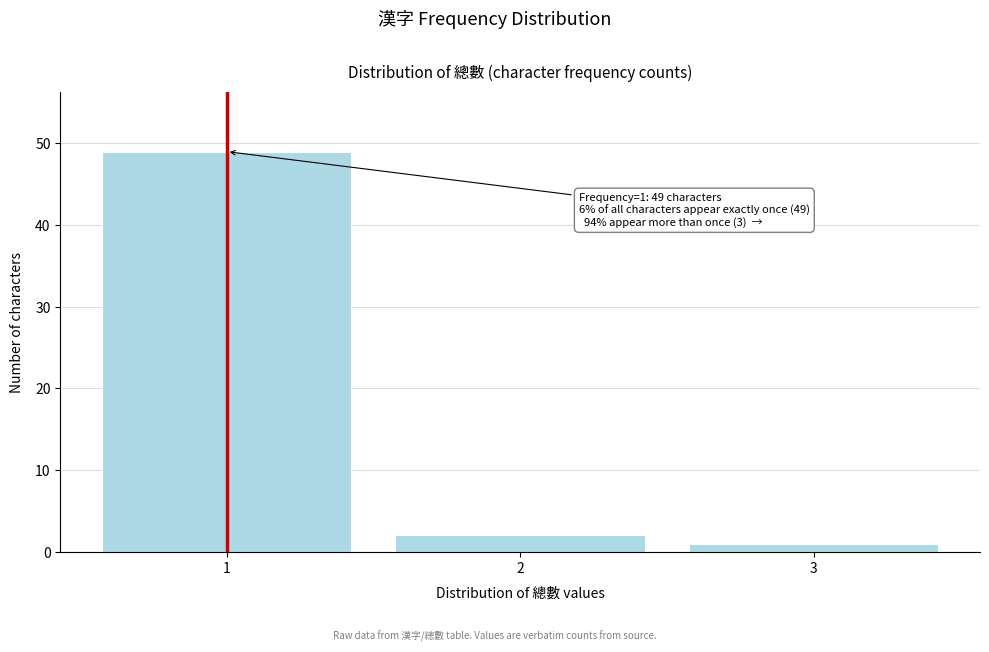

Reading left to right, list all the values displayed in this chart.

1=49	2=2	3=1